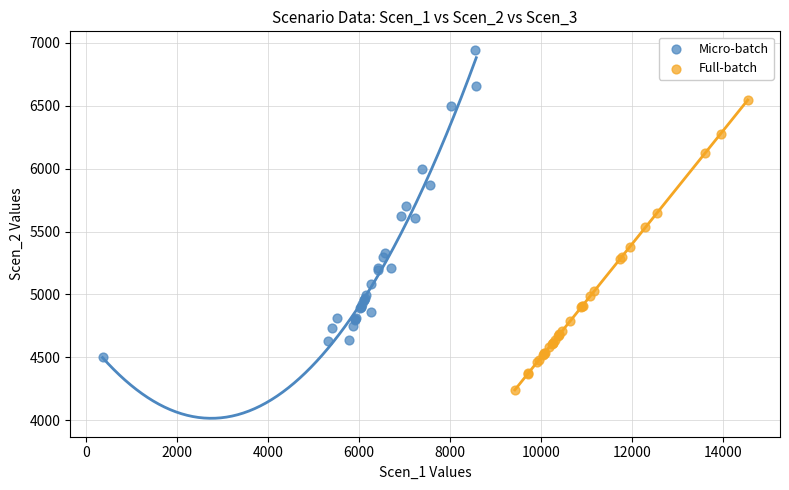

Which series contains the highest Y value?

Micro-batch